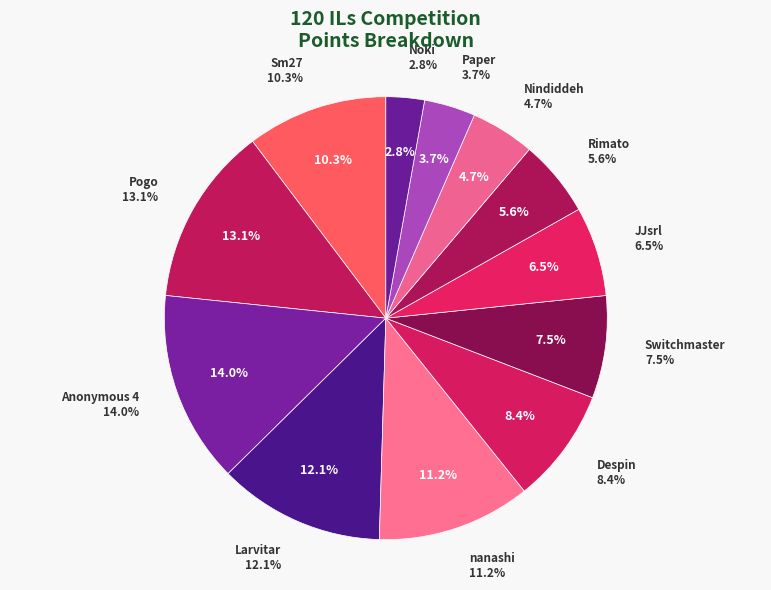

Does any single category account for the majority?

No